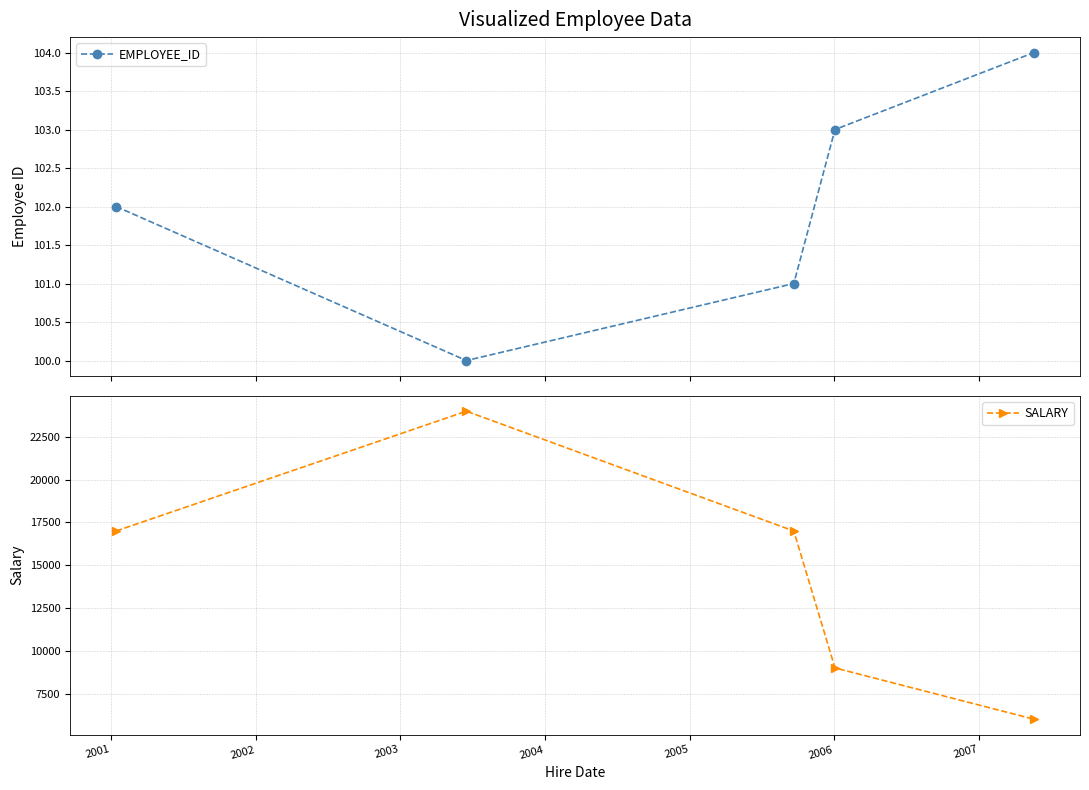

Count the SALARY values in the range 9000 to 17001.

3